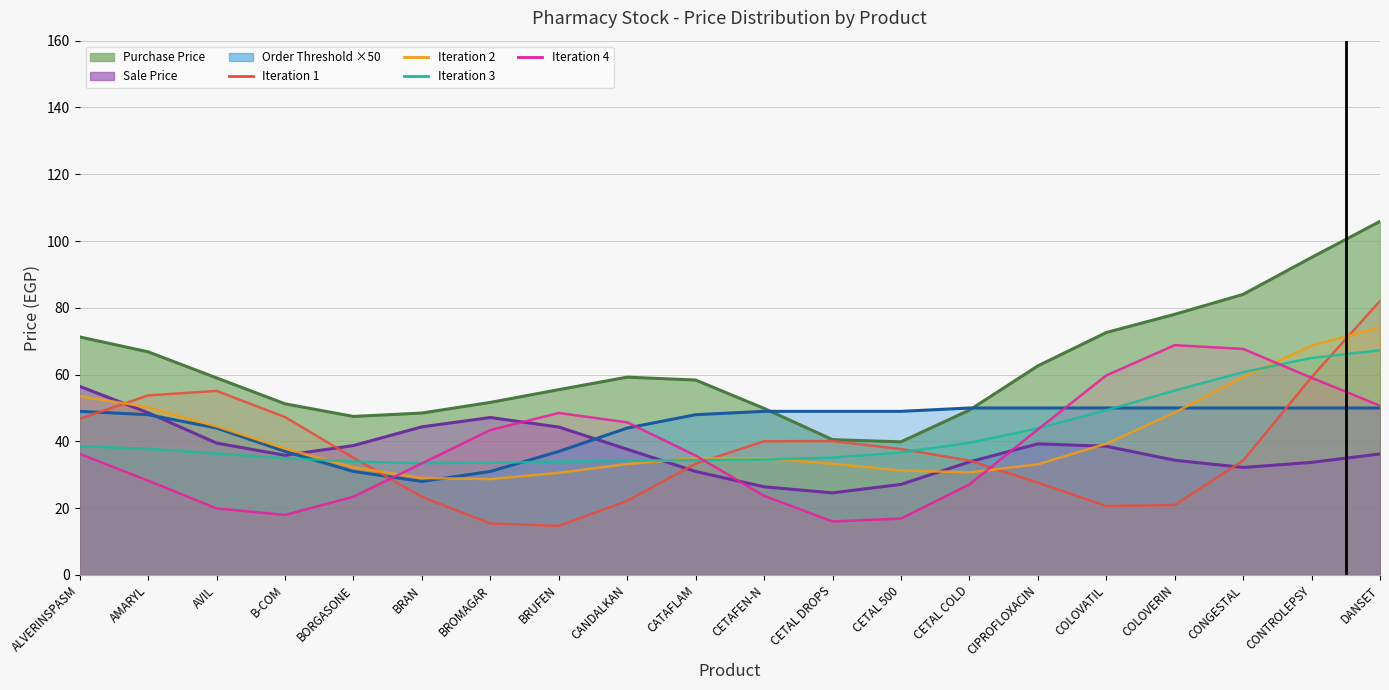

In Iteration 4, how many points are lower than both neighbors (excluding endpoints)?

2